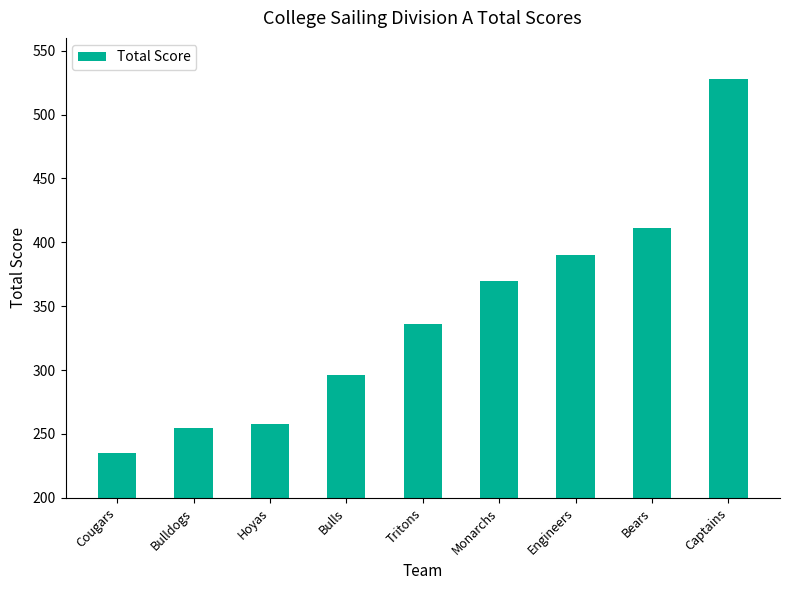

What is the value of the 6th bar from the left?

370